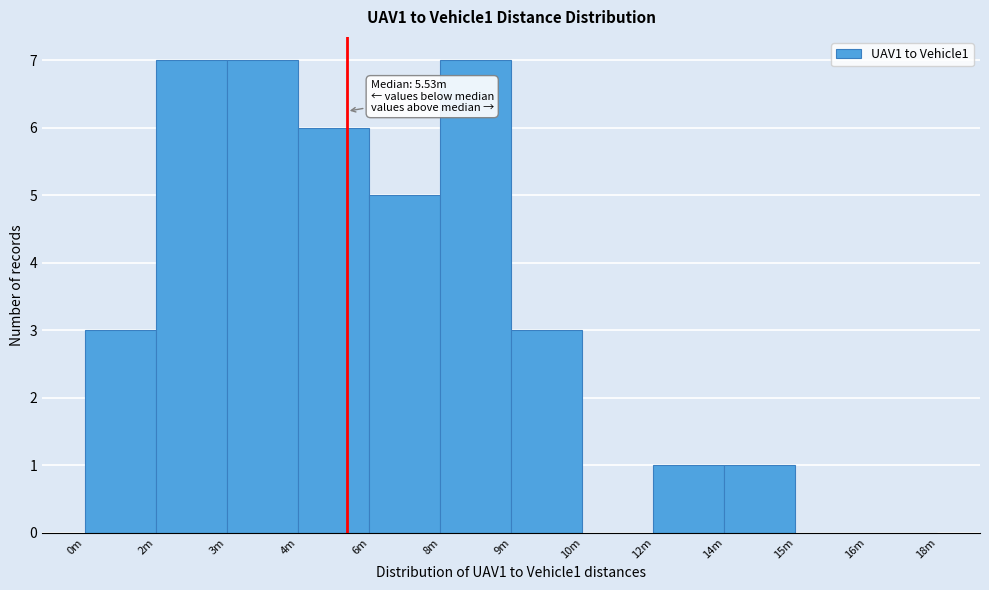

Reading right to left, extract all data points from this chart.

16m=0	15m=0	14m=1	12m=1	10m=0	9m=3	8m=7	6m=5	4m=6	3m=7	2m=7	0m=3